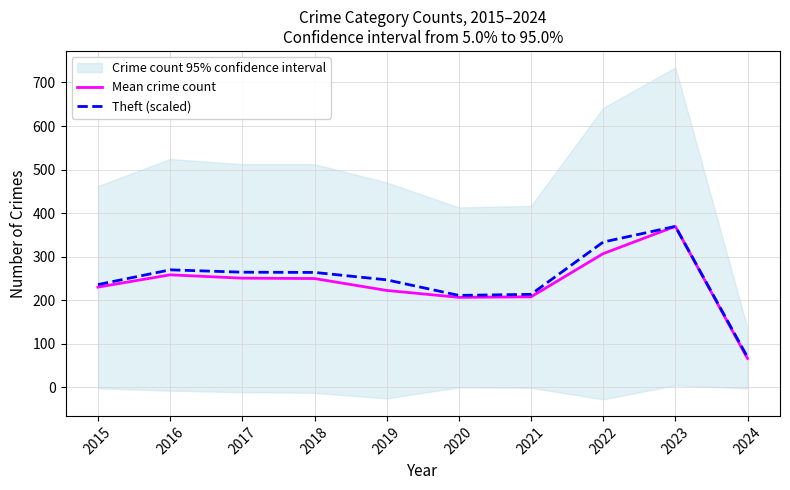

Is this an area chart (filled region under the line)?

No